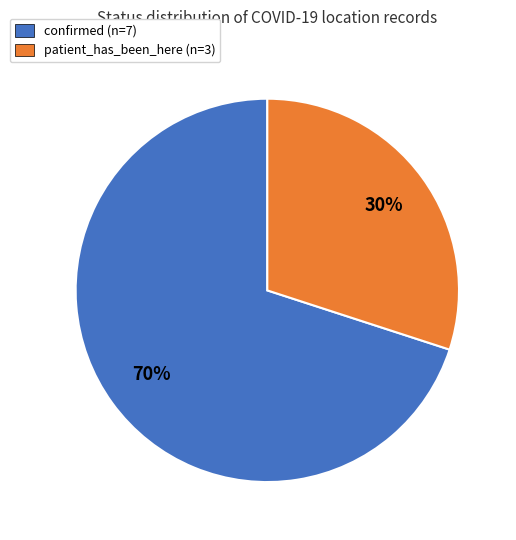

Which slice represents more than half of the pie?

confirmed